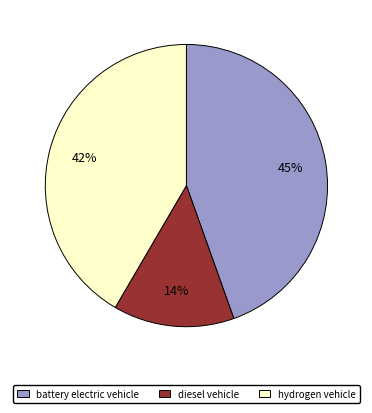

Which slice is the largest?

battery electric vehicle